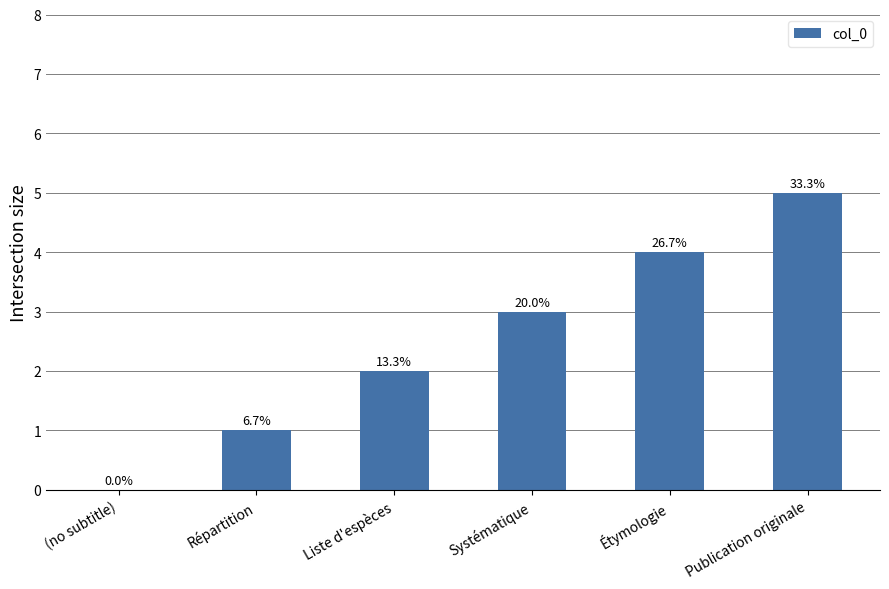

What is the label of the 1st bar from the left?

(no subtitle)